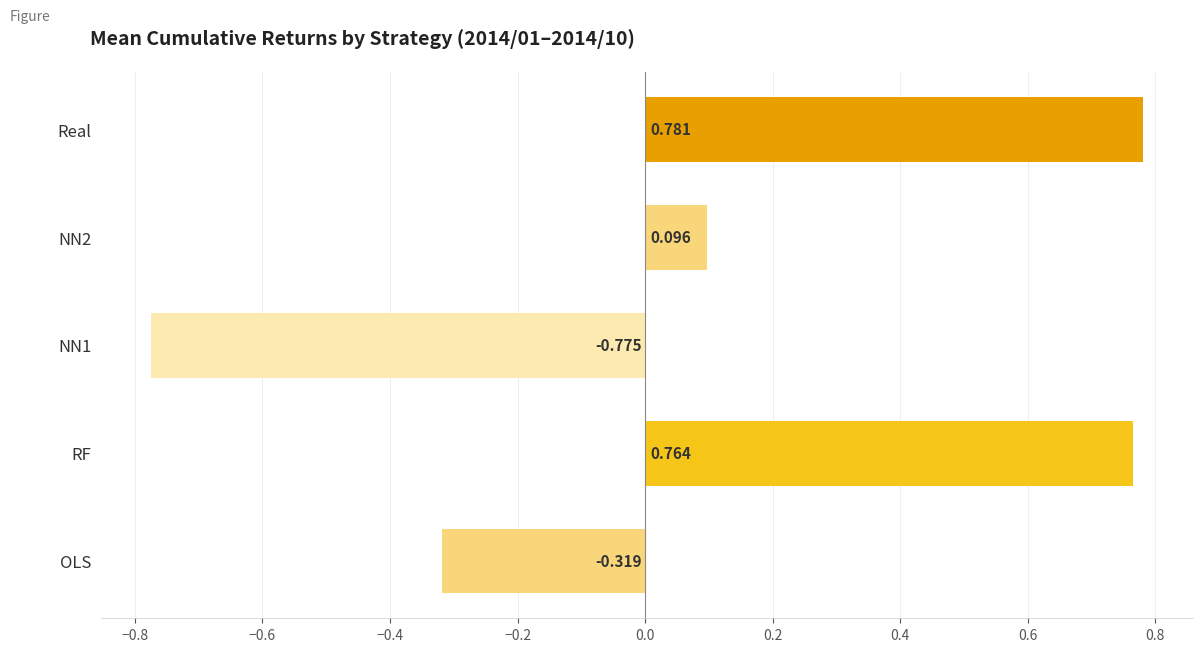

What is the sum of all values?

0.5